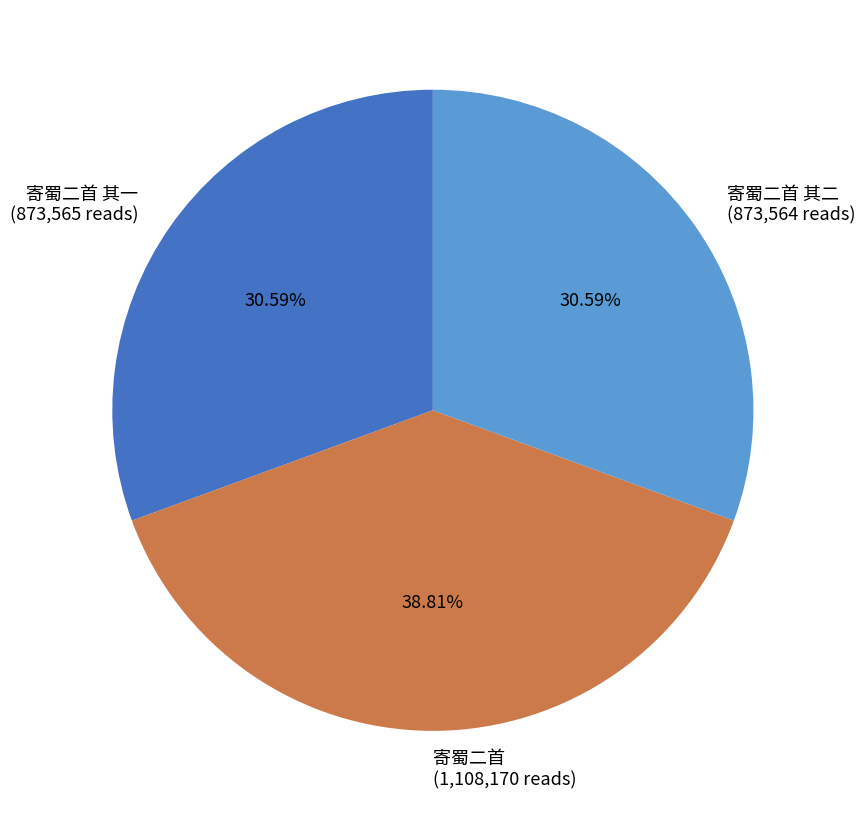

Do 寄蜀二首 (1,108,170 reads) and 寄蜀二首 其一 (873,565 reads) together represent more than half of the pie?

Yes